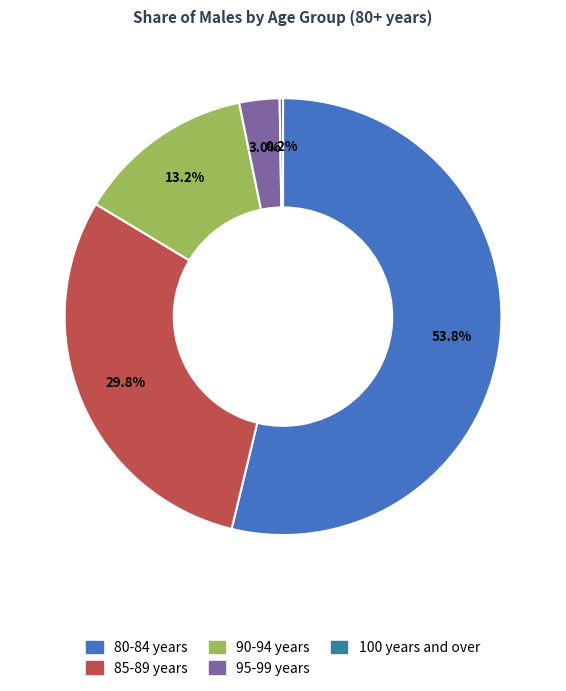

Which slice represents more than half of the pie?

80-84 years